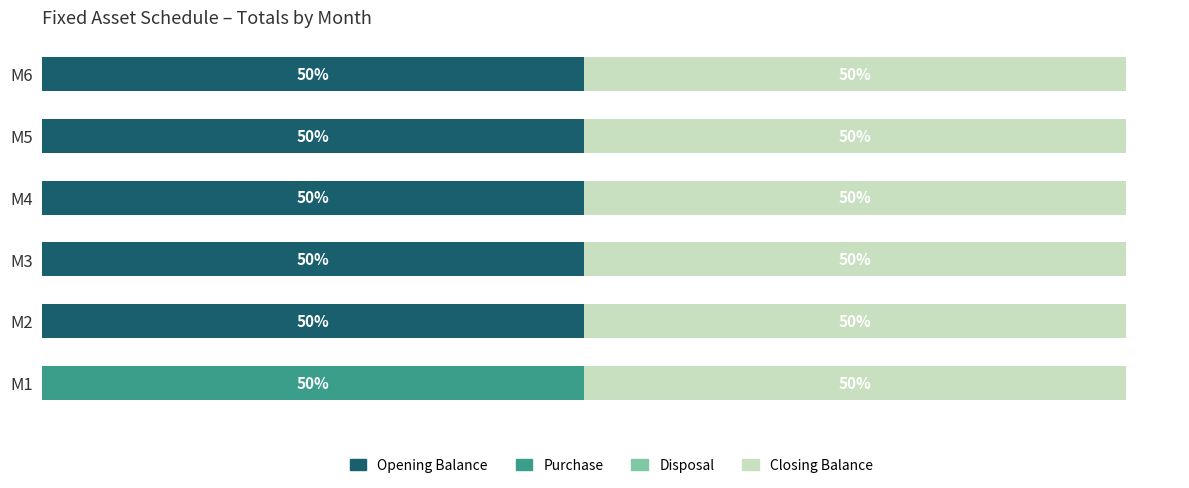

How many bars are there in total?

24